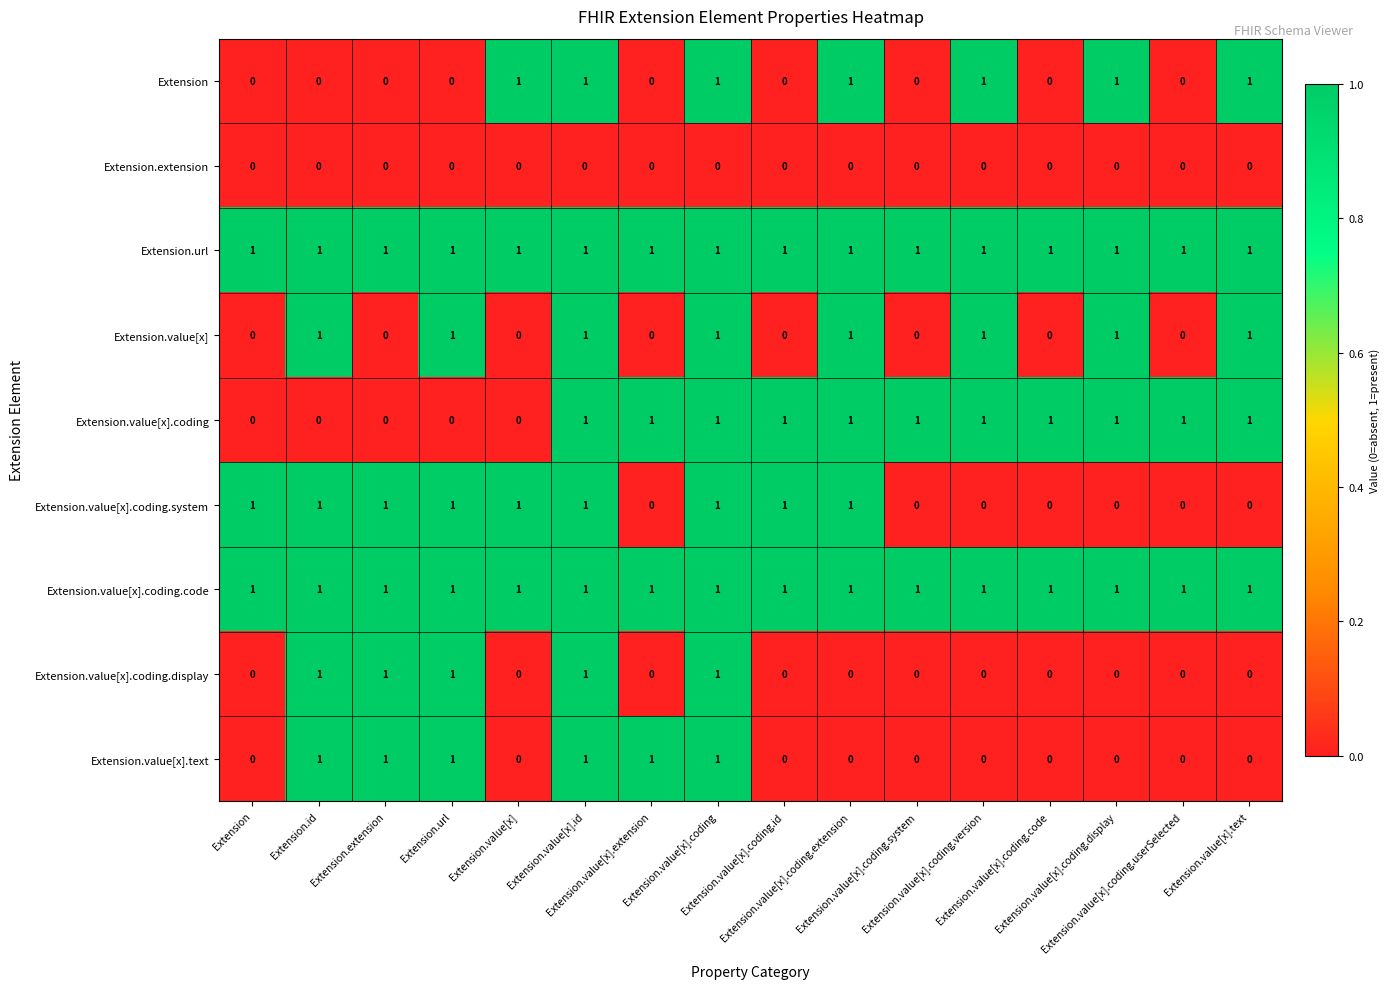

At how many categories does at least one series exceed 0?

16